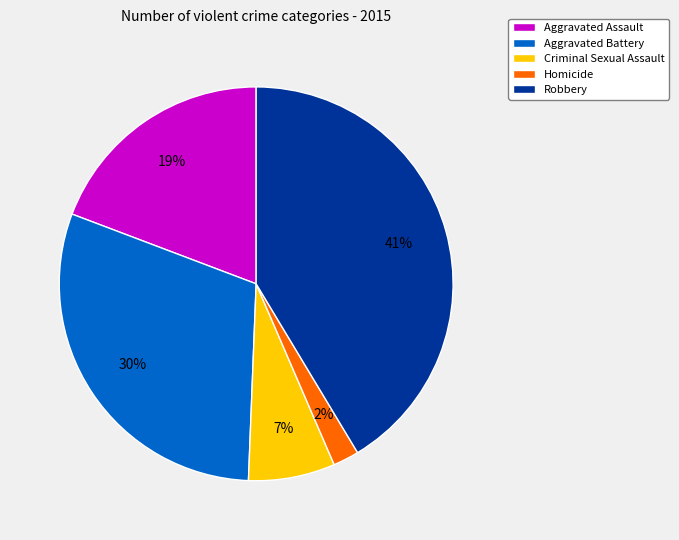

Rank the categories by value from lowest to highest.

Homicide, Criminal Sexual Assault, Aggravated Assault, Aggravated Battery, Robbery